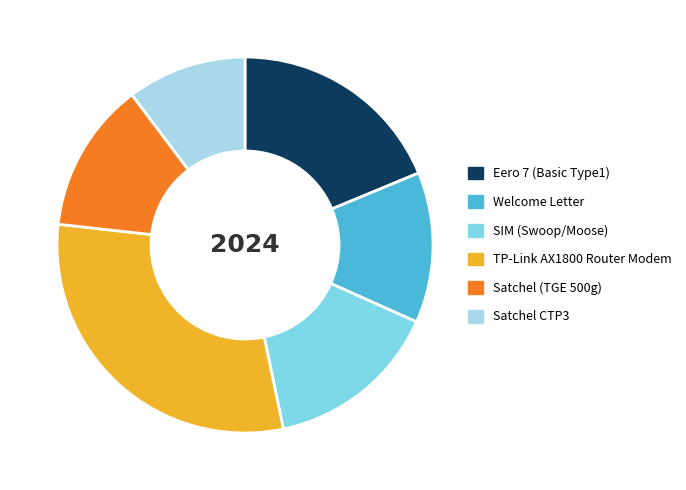

Is there any slice that represents more than half of the pie?

No